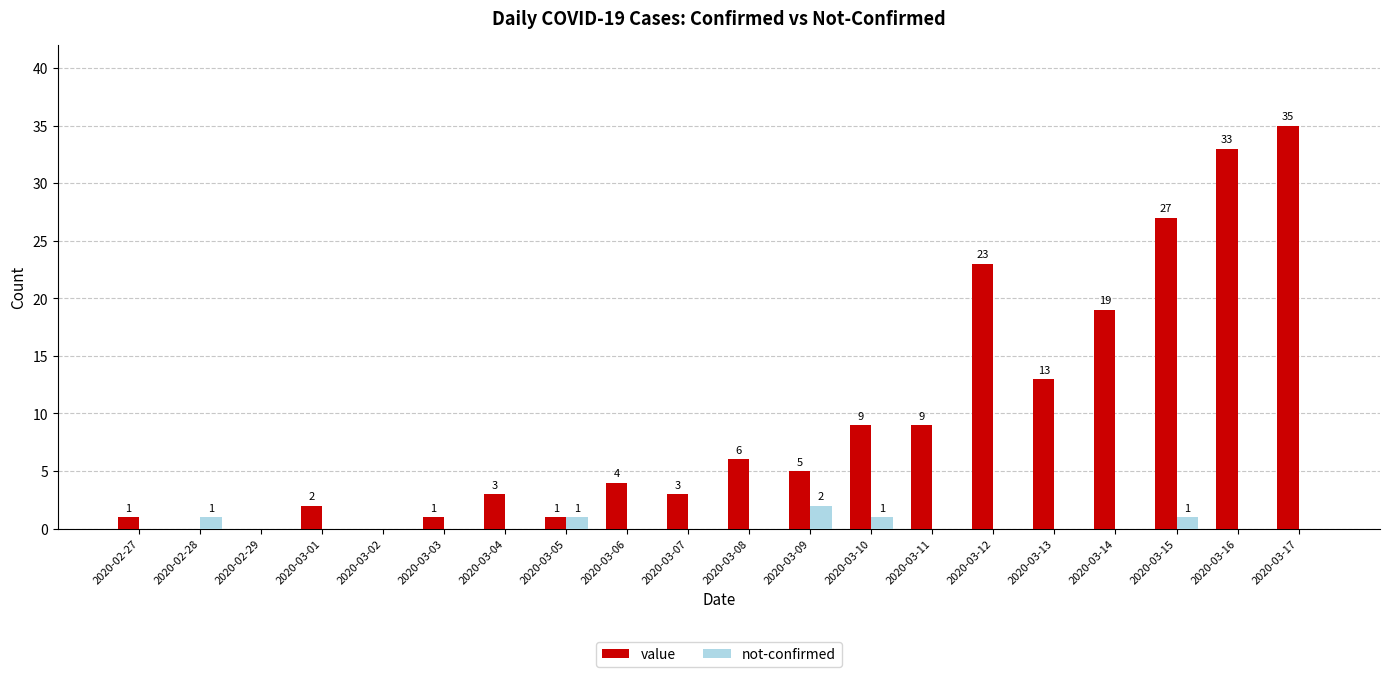

The value series shows 6 at 2020-03-13. True or false?

False